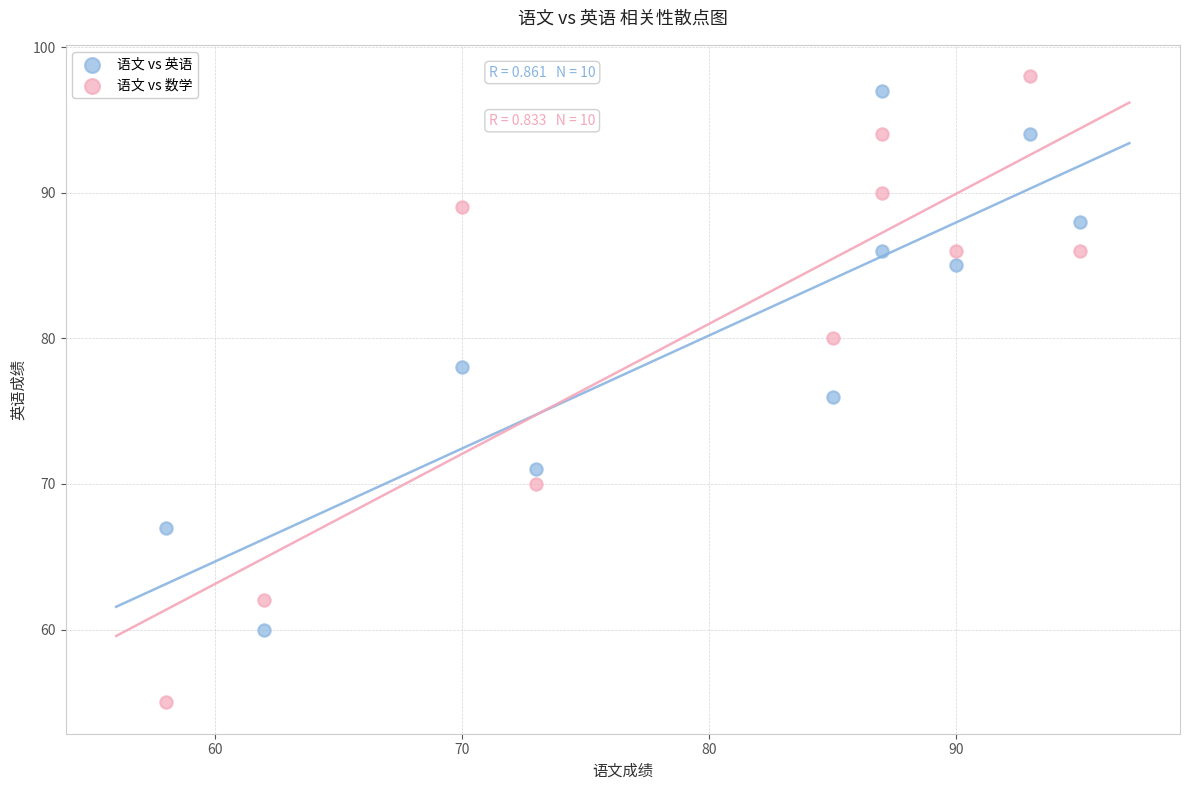

Which series reaches the minimum Y coordinate?

语文 vs 数学